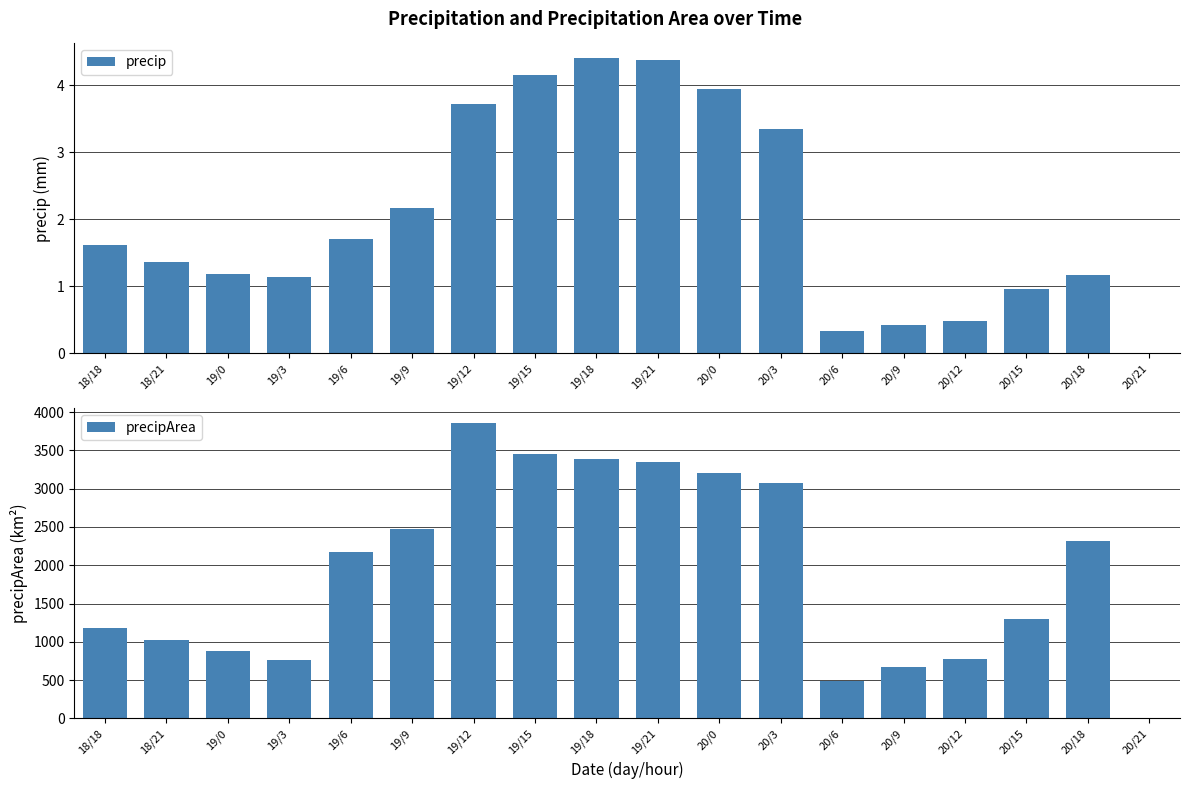

What is the label of the 14th bar from the right?

19/6